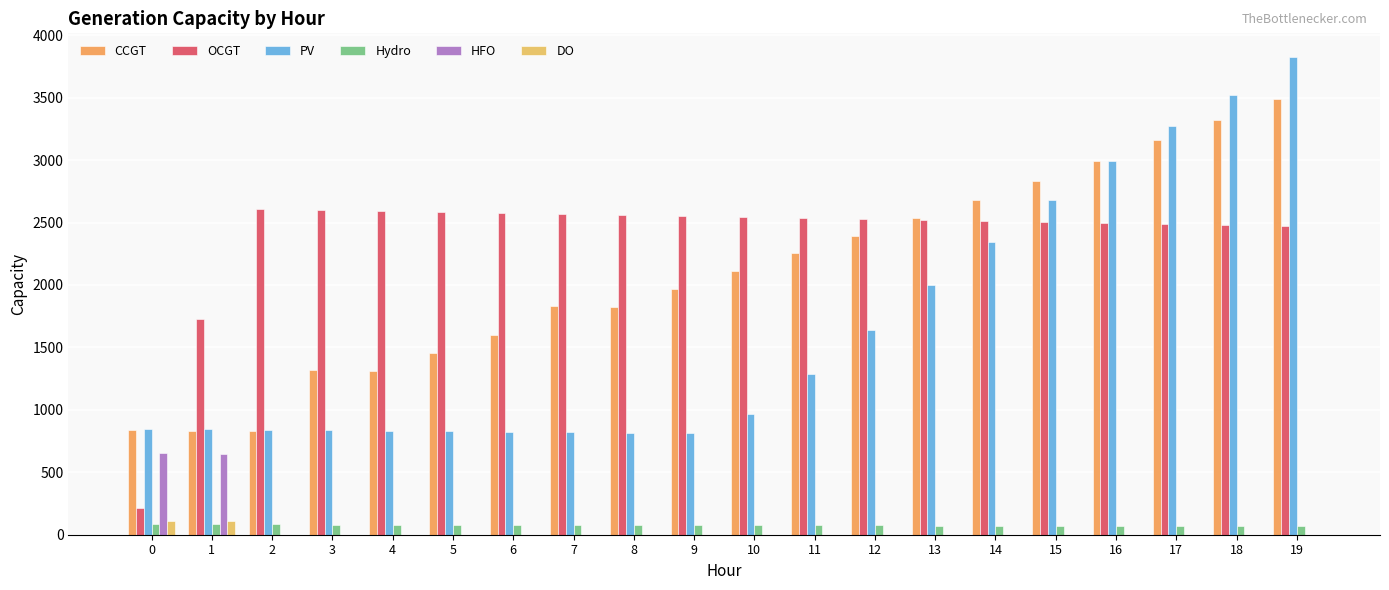

What is the spread (max minus min) of values at 3?

2598